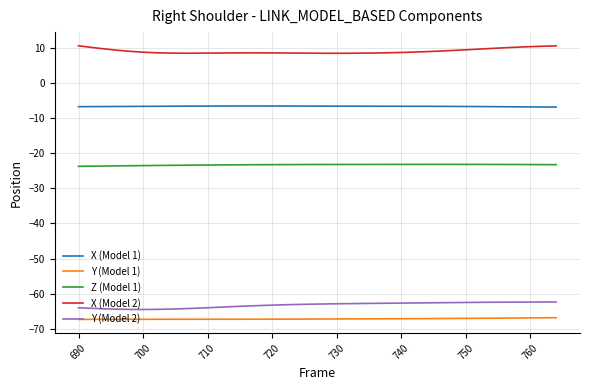

True or false: Z (Model 1) and X (Model 2) intersect in this chart.

False